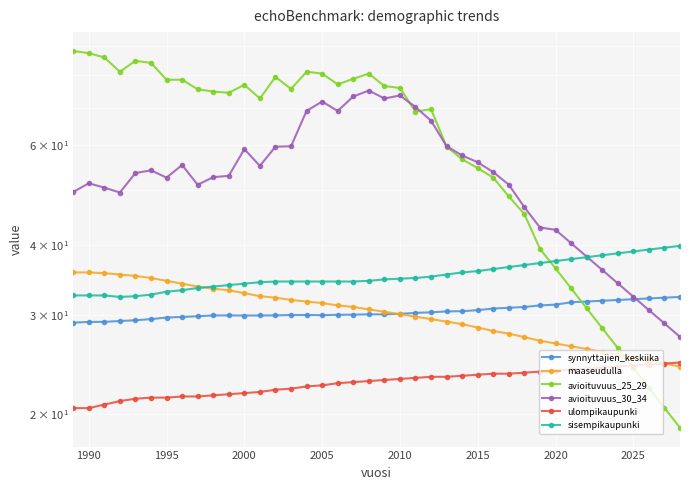

At how many categories does at least one series exceed 28?

40